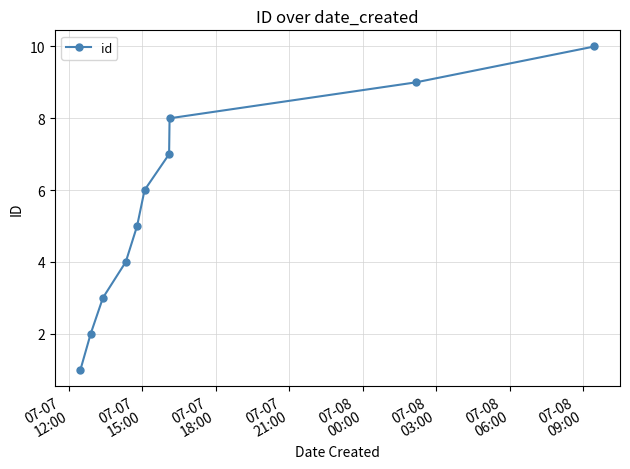

What is the maximum value shown in the chart?

10